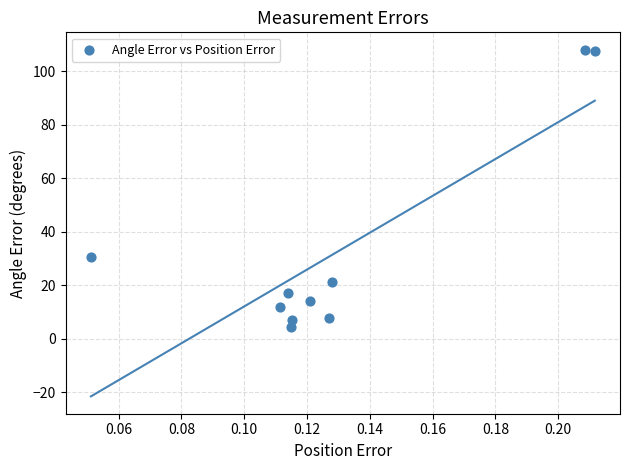

What Y value in the scatter plot is closest to 56?

30.6